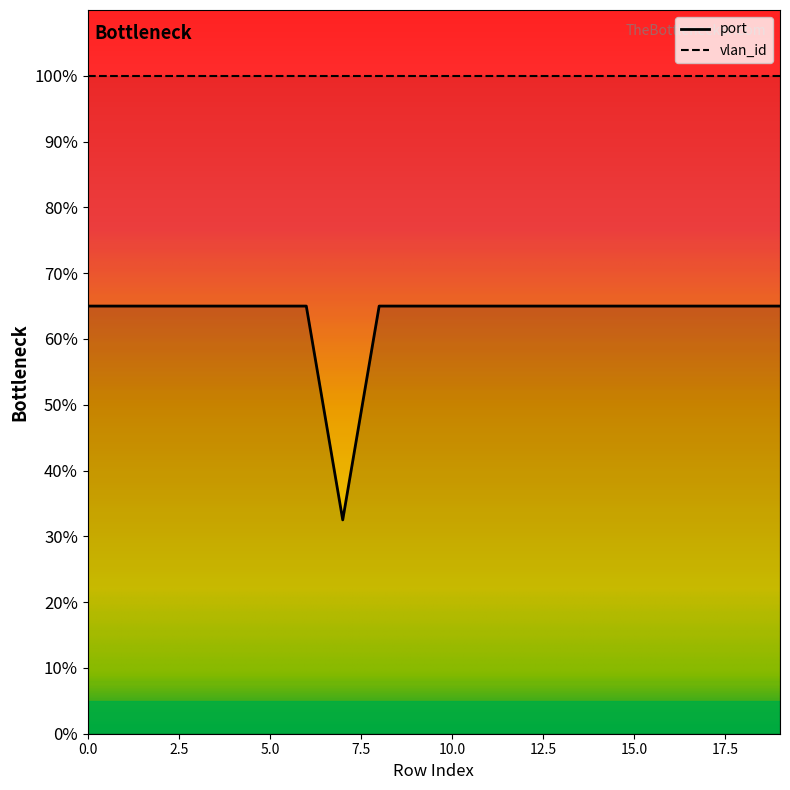

The chart shows a value of 65.0 at 11. True or false?

True